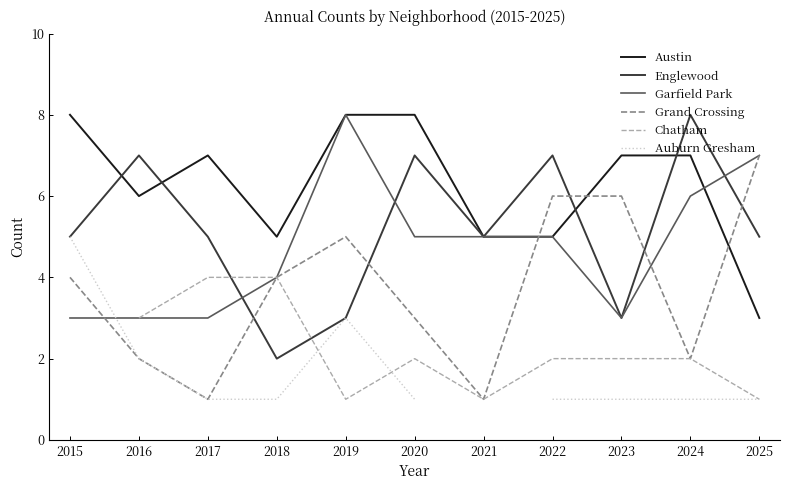

At how many categories does at least one series exceed 4?

11